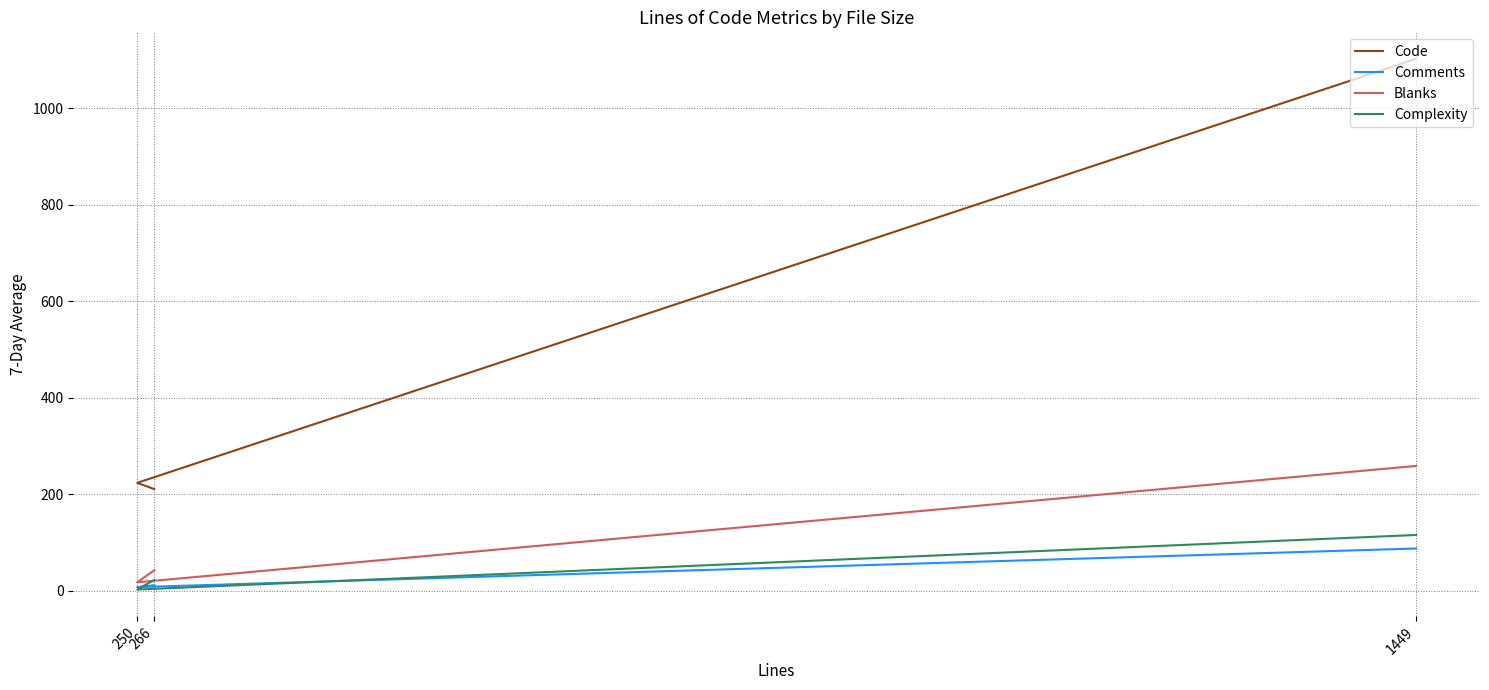

What is the total value across all series at 1449?

1565